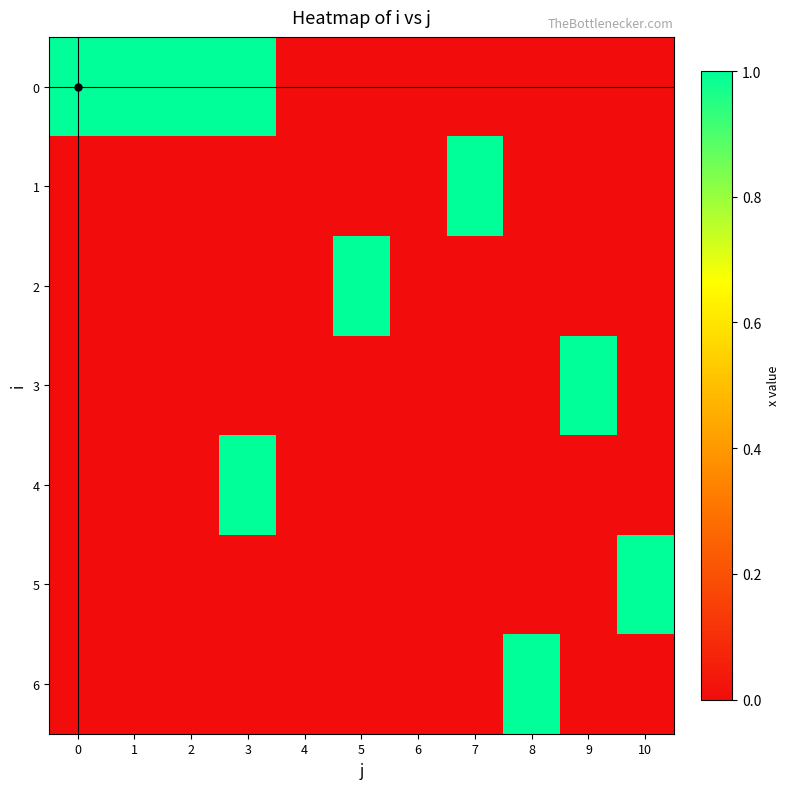

What is the total value across all series at 8?

1